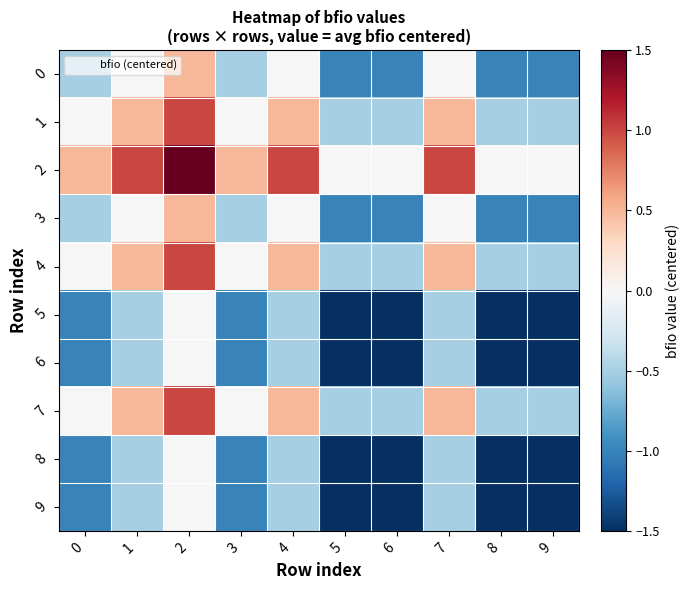

At which category is the sum across all series the highest?

2